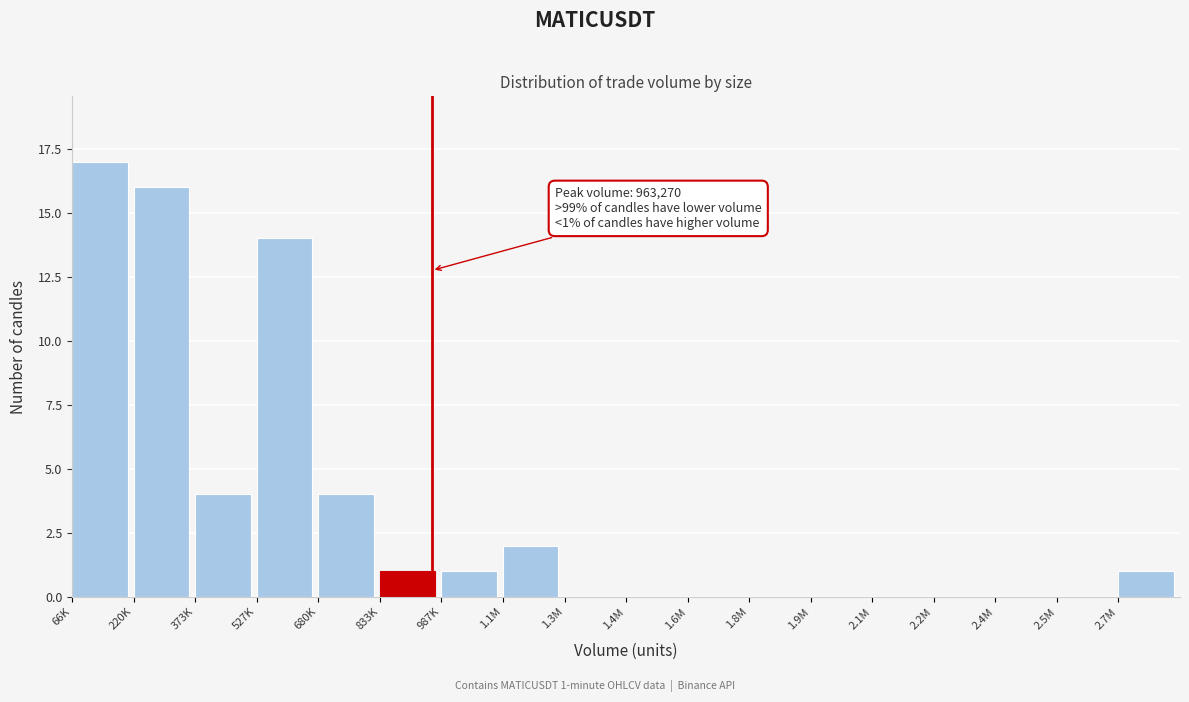

Reading right to left, list all the values displayed in this chart.

2.7M=1	2.5M=0	2.4M=0	2.2M=0	2.1M=0	1.9M=0	1.8M=0	1.6M=0	1.4M=0	1.3M=0	1.1M=2	987K=1	833K=1	680K=4	527K=14	373K=4	220K=16	66K=17